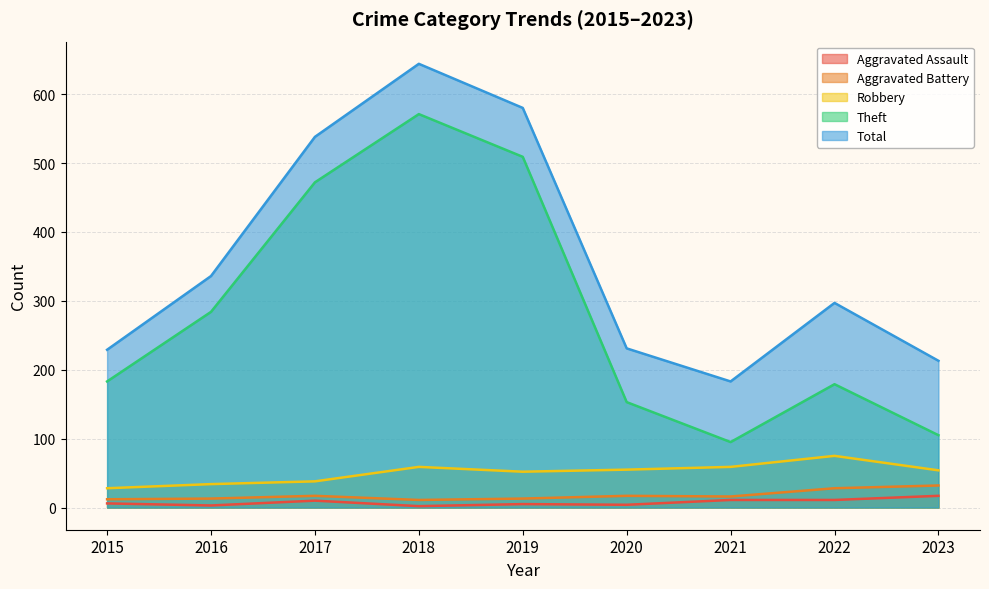

Between 2015 and 2020, which is larger?

2015